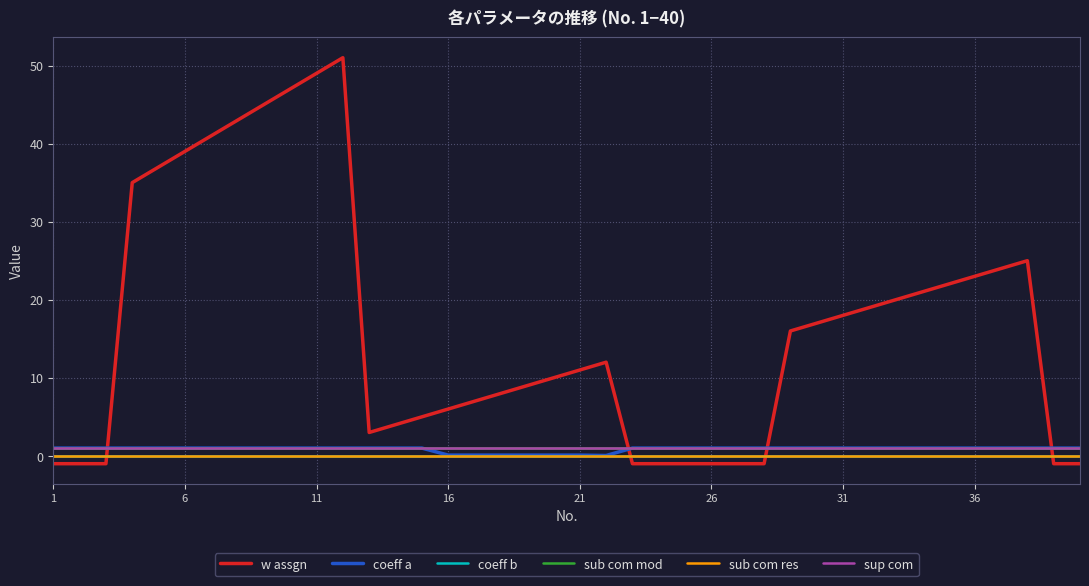

Does the chart display data point markers on the line(s)?

No